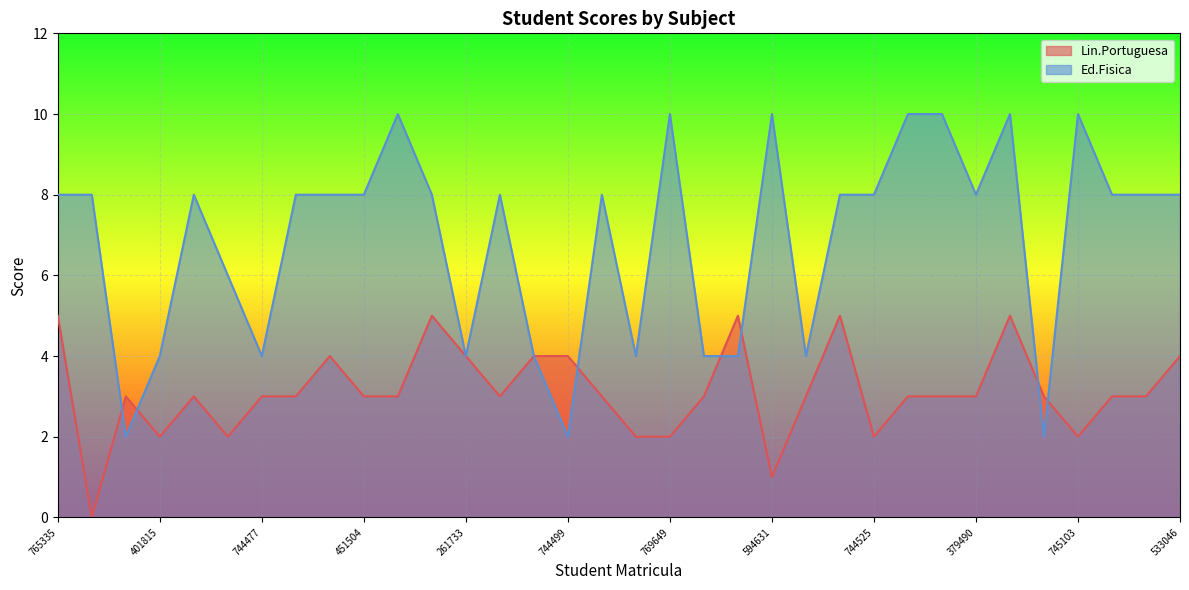

Does the chart display data point markers on the line(s)?

No